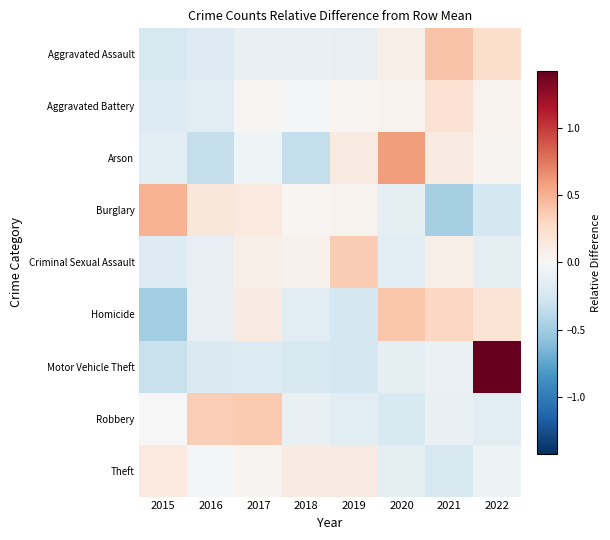

List the series in order of their peak value, highest first.

Motor Vehicle Theft, Arson, Burglary, Aggravated Assault, Homicide, Robbery, Criminal Sexual Assault, Aggravated Battery, Theft